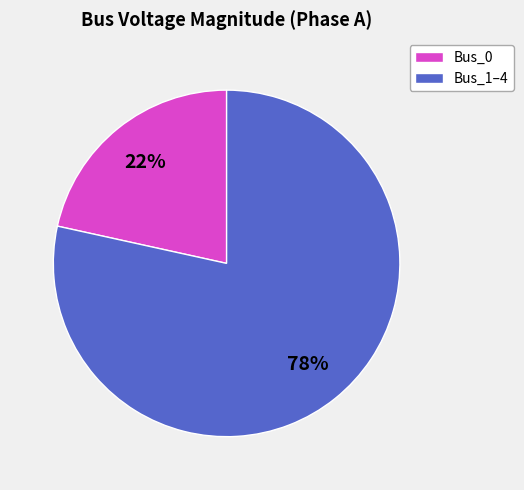

Count the number of slices in the pie.

2